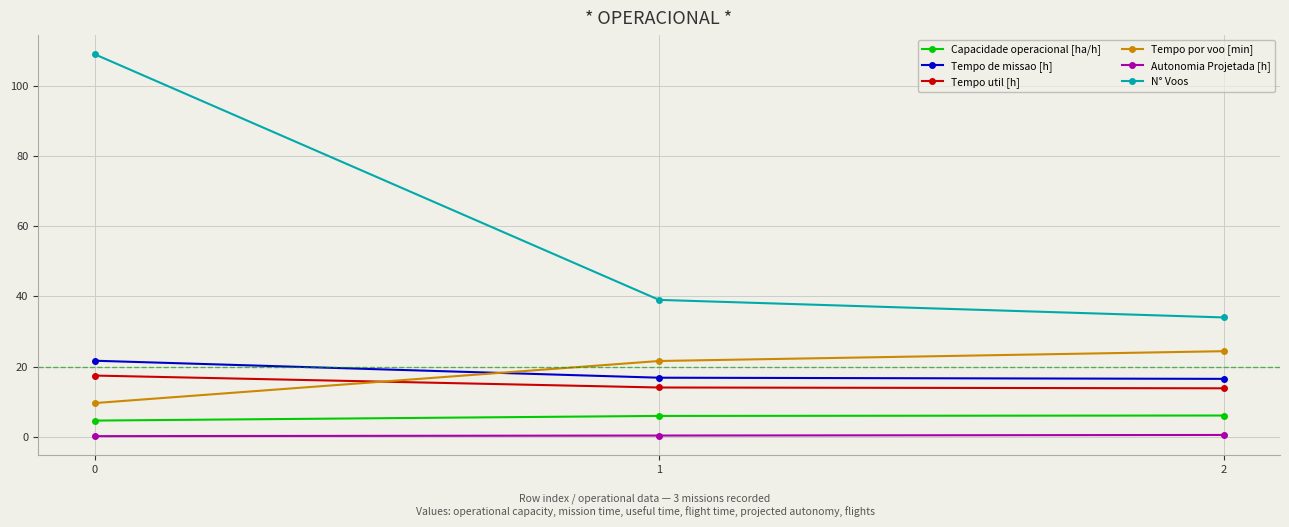

What is the highest value of the N° Voos series?

109.0